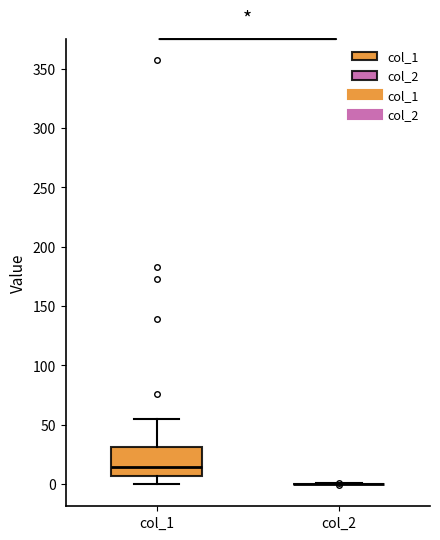

Reading left to right, read every box against the y-axis: the position of its median line, the range the box covers, and the ends of its whiskers. The values are not printed on the chart, so give them approximately, as read against the axis.

col_1: median 15, box 5 to 30, whiskers 0 to 55
col_2: box collapsed to a line at 0, whiskers 0 to 0